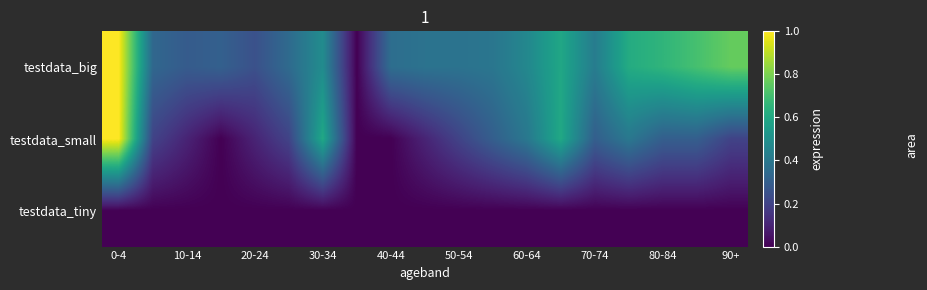

Rank the series by their average value, from lowest to highest.

testdata_tiny, testdata_small, testdata_big